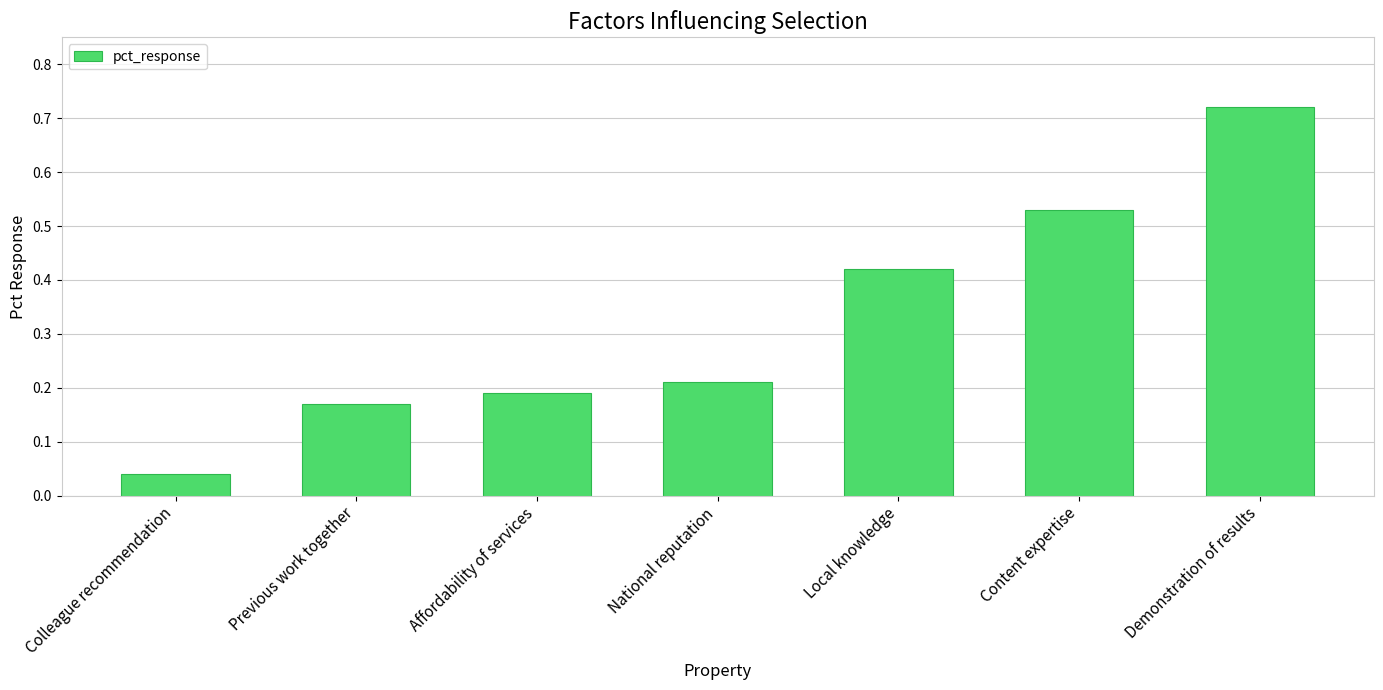

List the labels in order of value, smallest first.

Colleague recommendation, Previous work together, Affordability of services, National reputation, Local knowledge, Content expertise, Demonstration of results